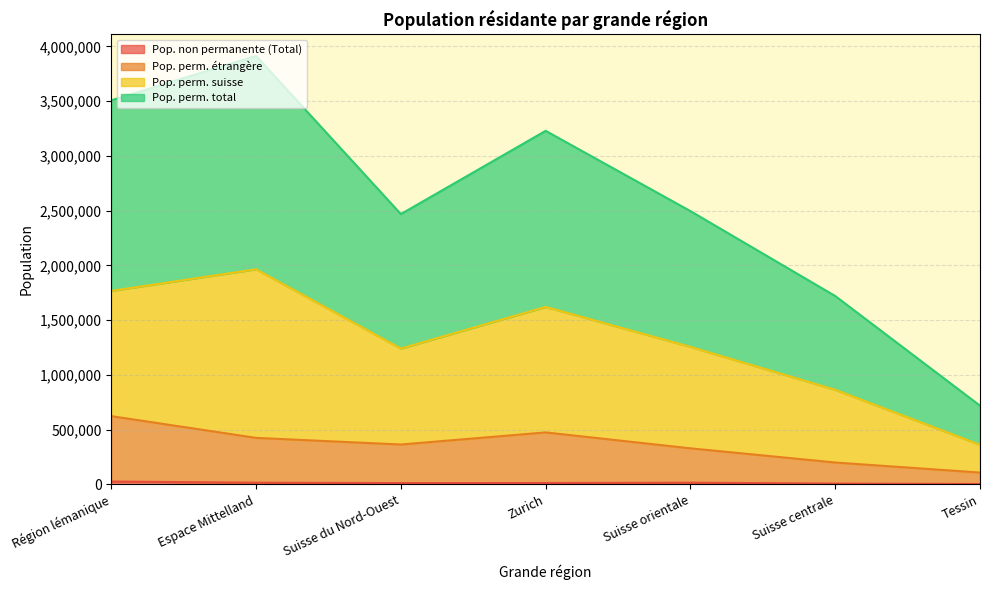

True or false: Pop. perm. suisse and Pop. perm. étrangère intersect in this chart.

False